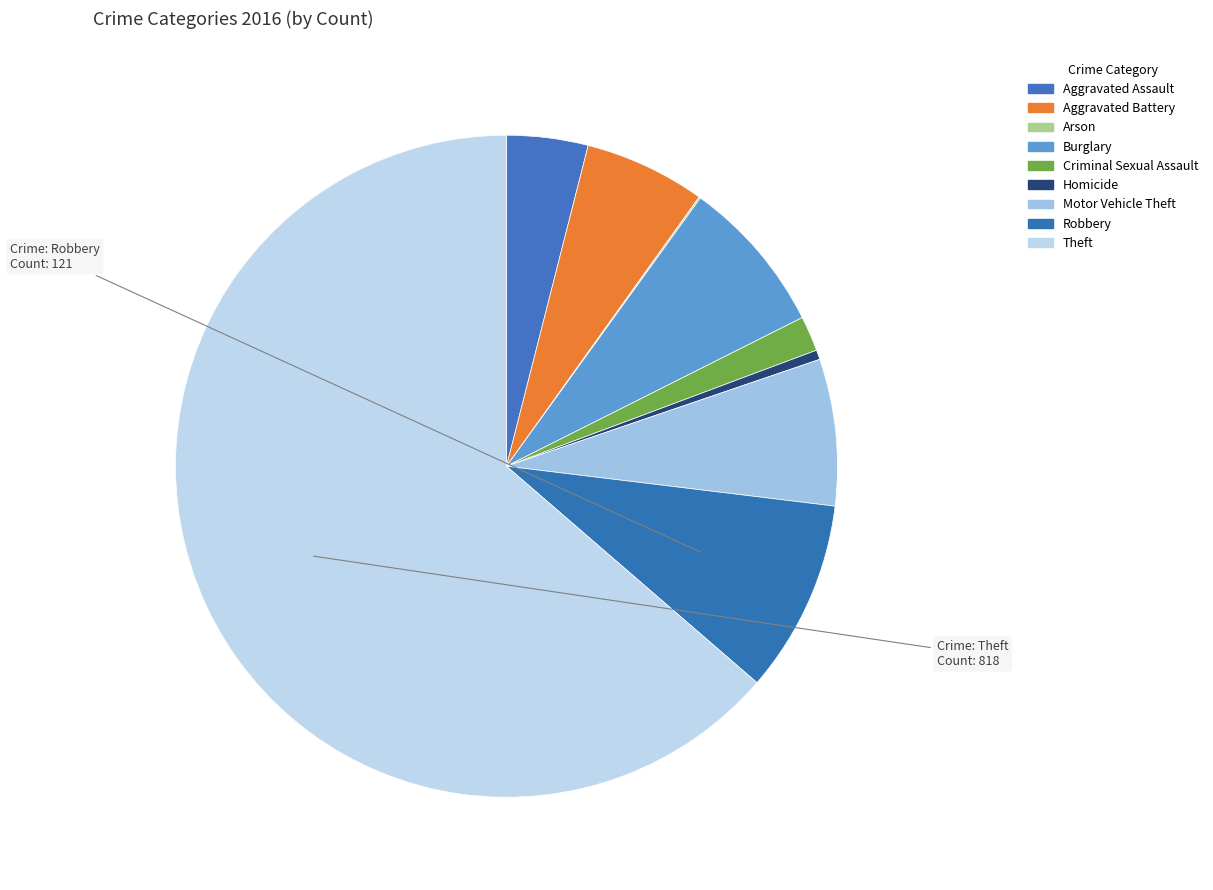

Which has a higher value, Burglary or Robbery?

Robbery